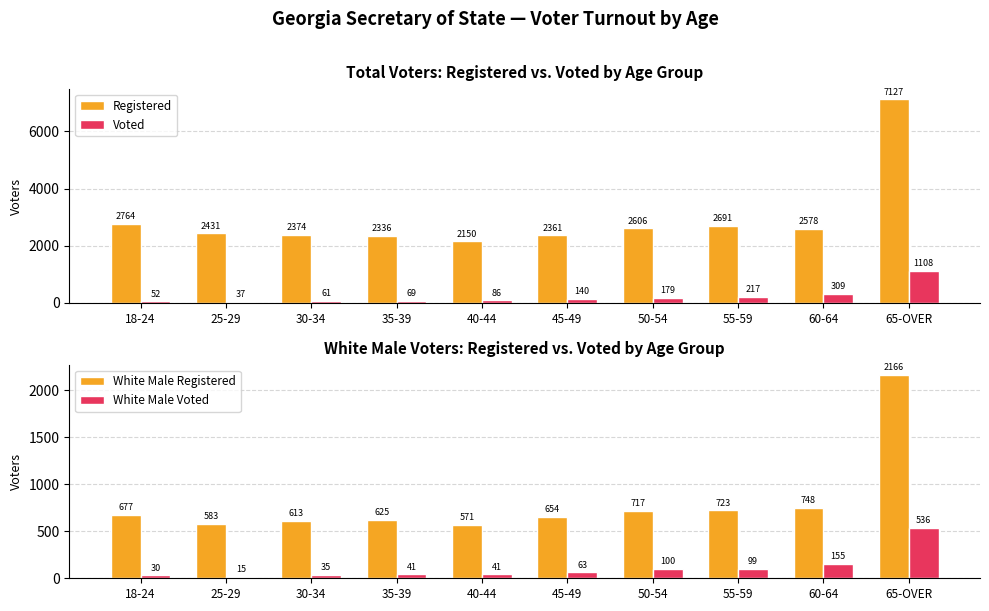

What are all the series names shown in the legend?

Registered, Voted, White Male Registered, White Male Voted